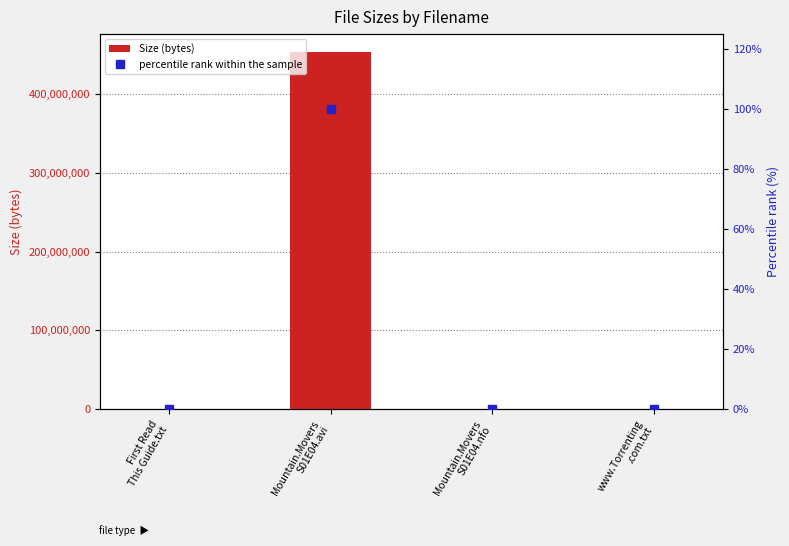

What is the label of the 3rd bar from the right?

Mountain.Movers
S01E04.avi